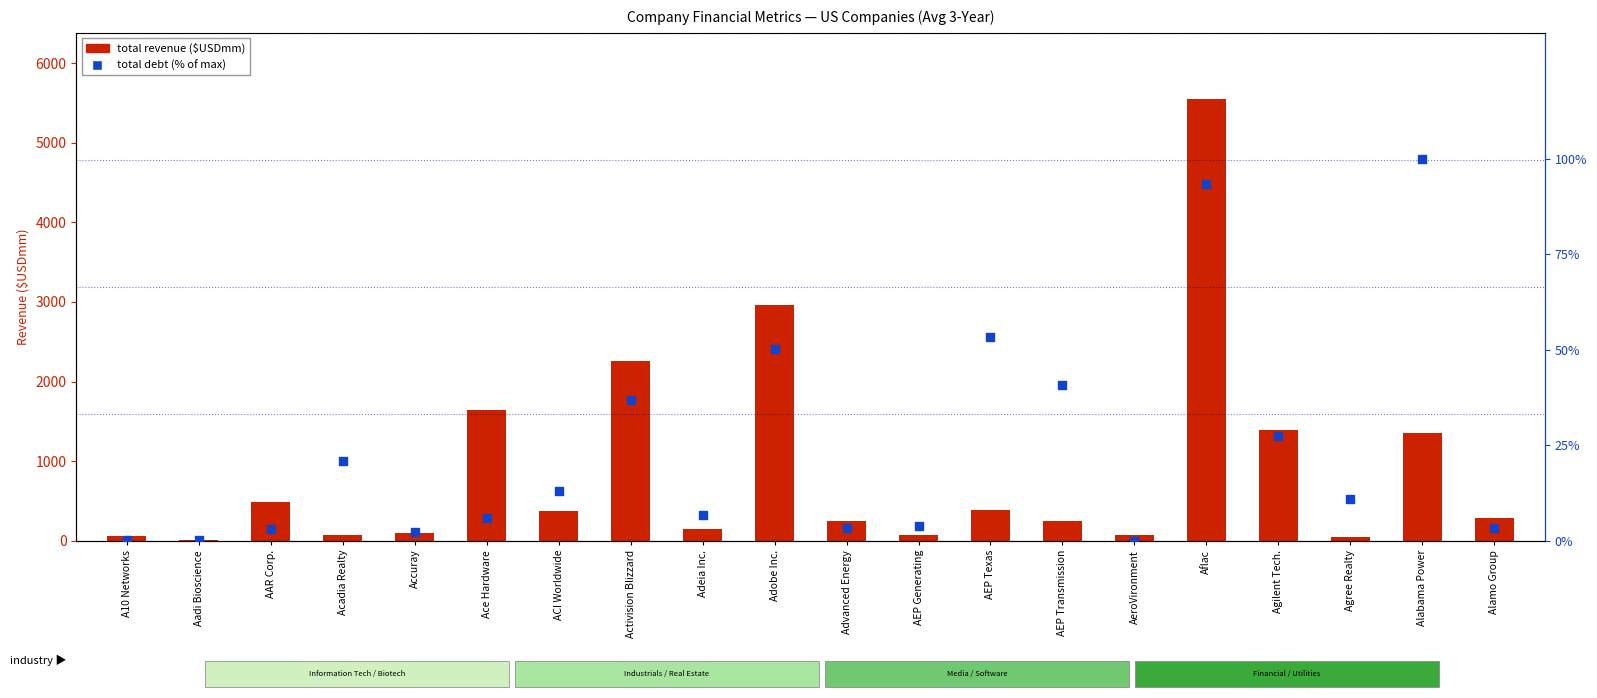

At which category is the sum across all series the highest?

Aflac